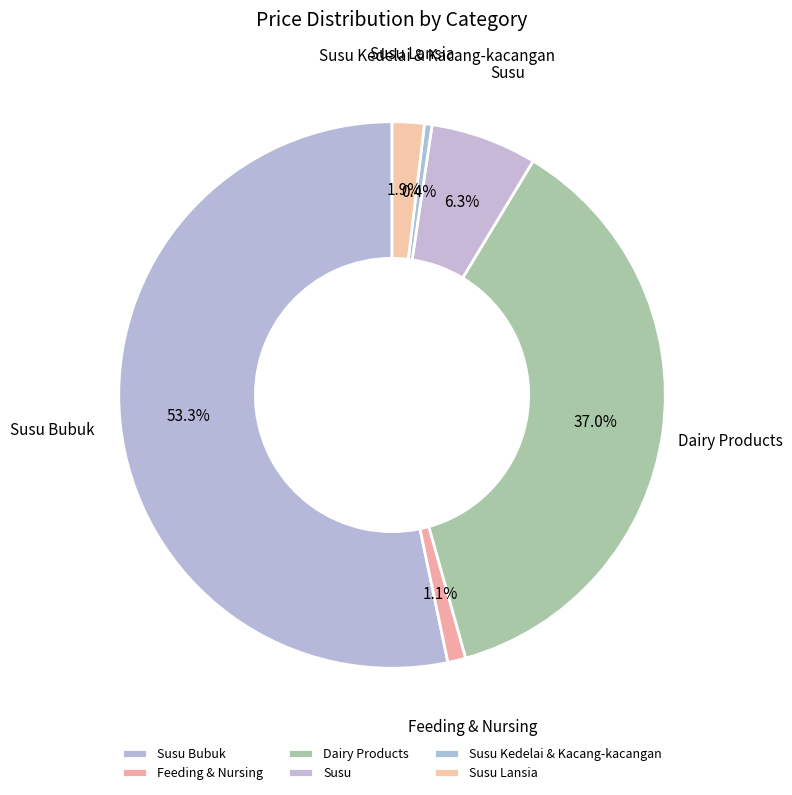

Which has a higher value, Susu Bubuk or Susu?

Susu Bubuk